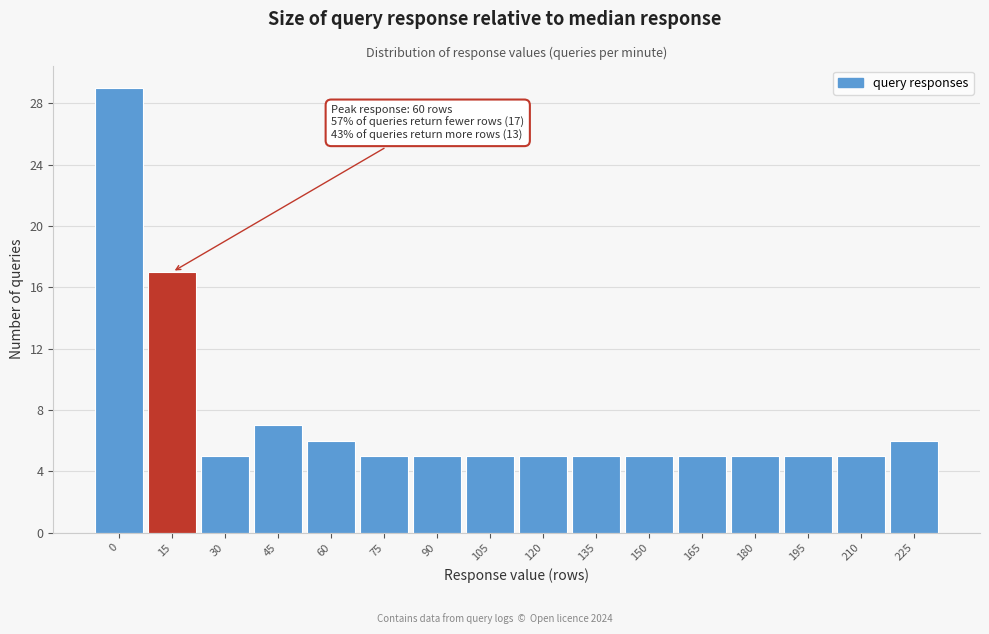

Reading left to right, extract all data points from this chart.

29	17	5	7	6	5	5	5	5	5	5	5	5	5	5	6